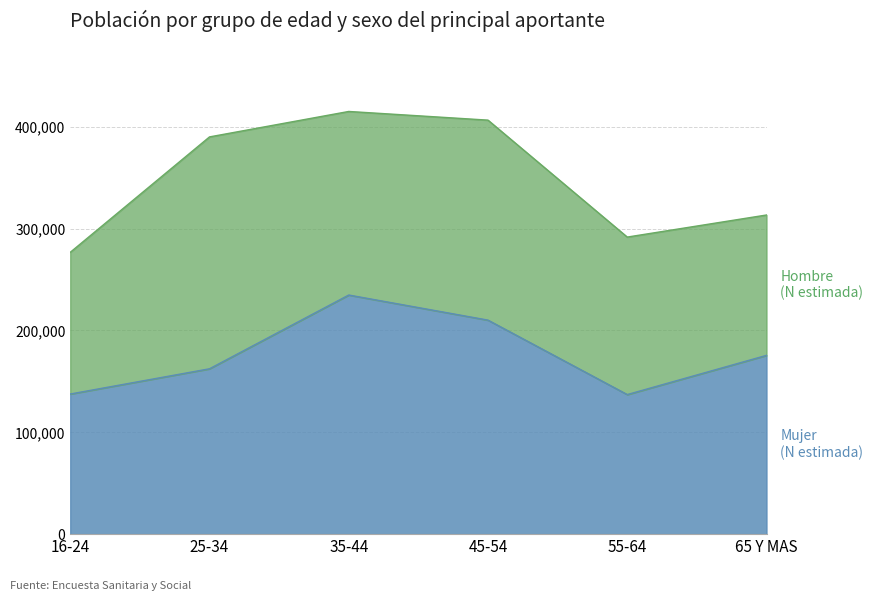

Reading left to right, extract all data points from this chart.

137587	162374	234800	210151	137056	175553